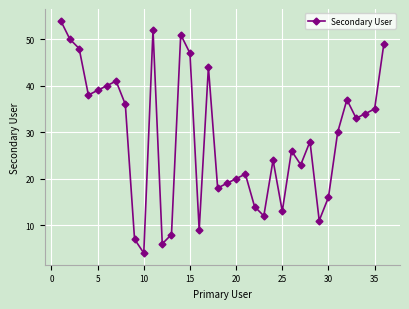

What is the difference between the maximum and minimum values?

50